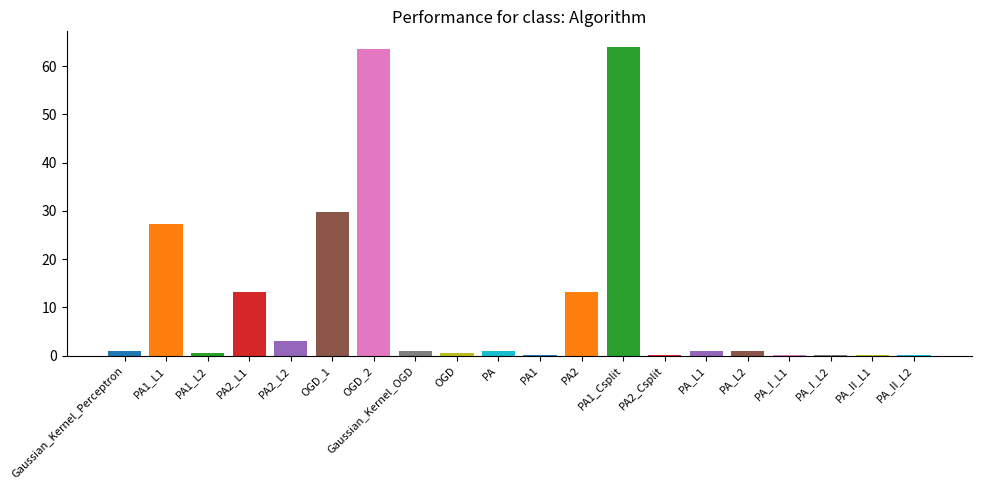

What is the average value?

11.1